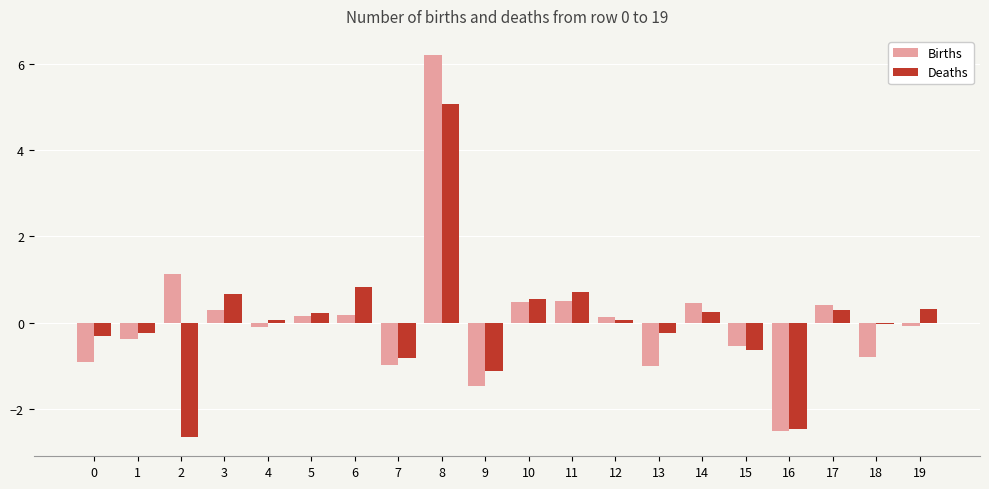

How many categories are shown in the chart?

20